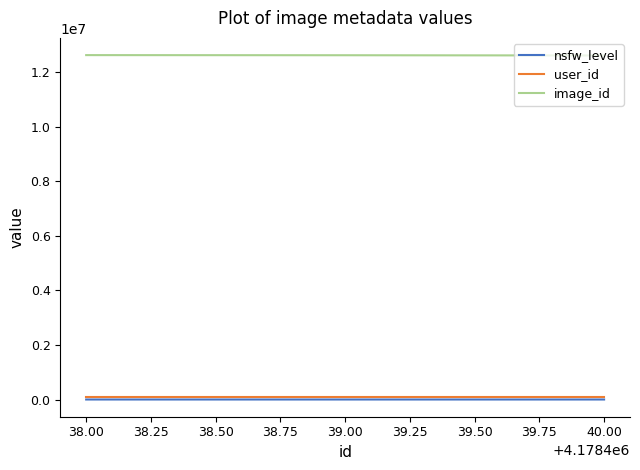

Which series has the largest total across all categories?

image_id